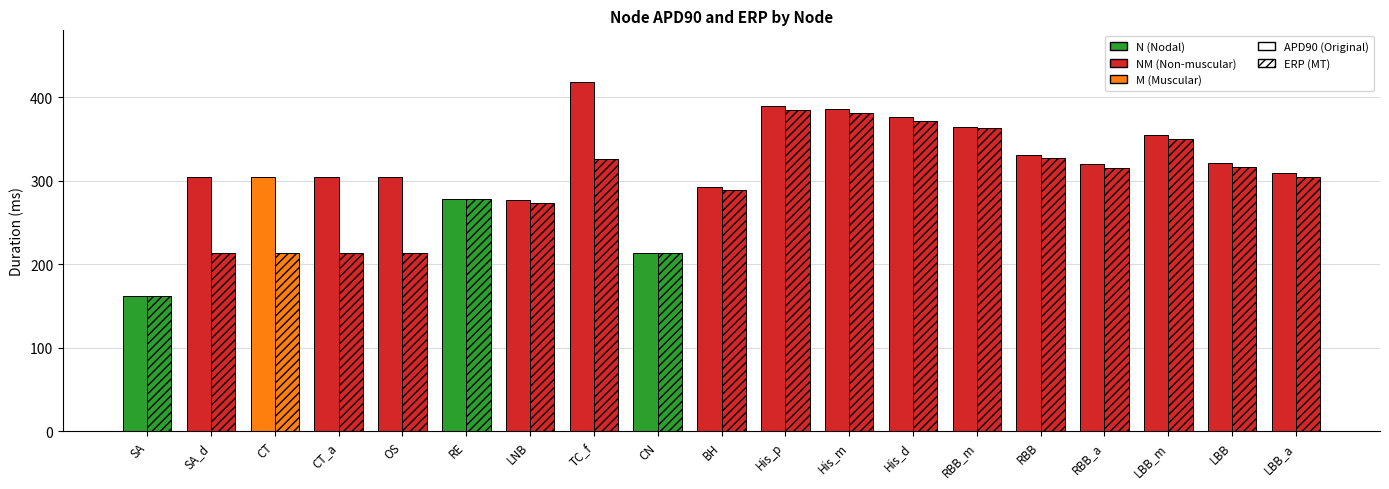

How many bars are there in total?

38